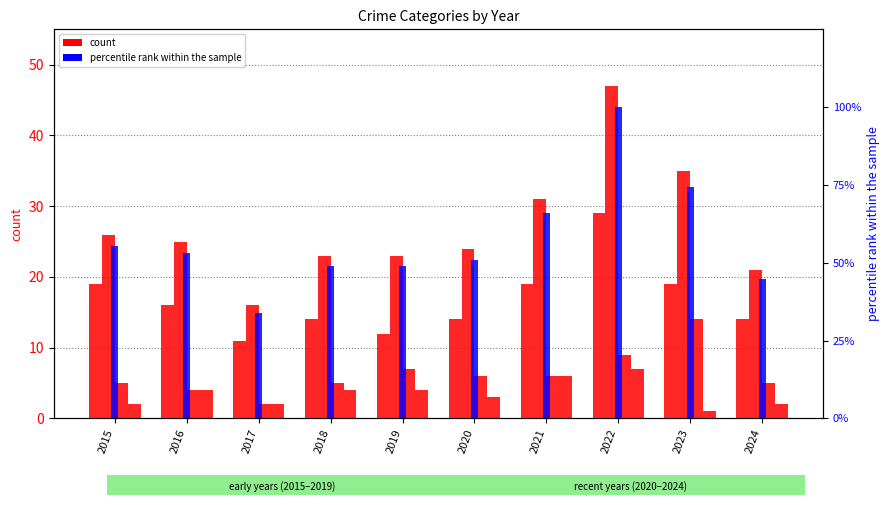

At which label does Total first exceed 25?

2015